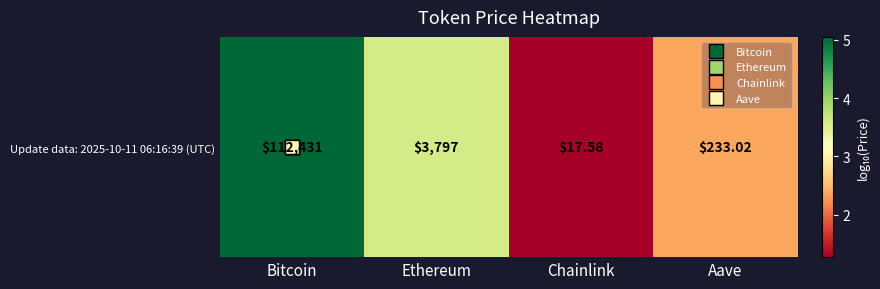

Reading left to right, transcribe all the data shown in this chart.

Bitcoin=5.1	Ethereum=3.6	Chainlink=1.3	Aave=2.4